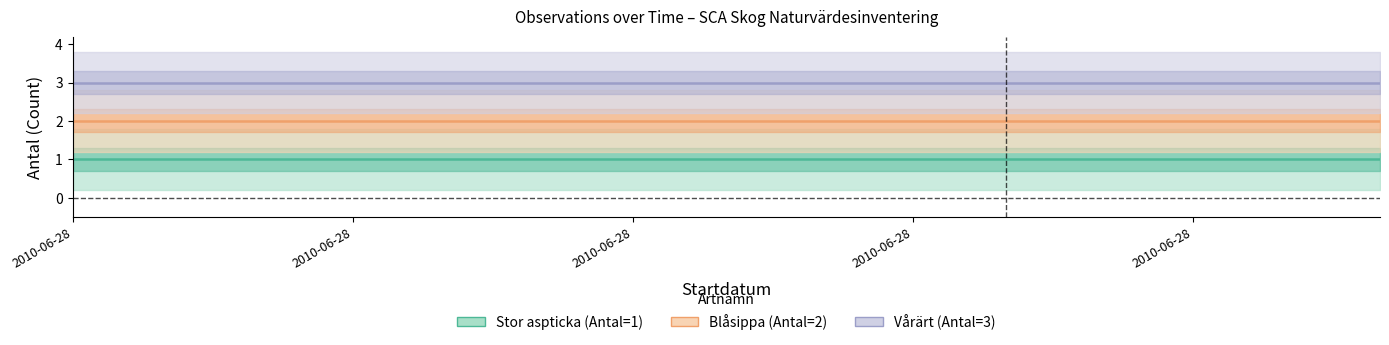

True or false: Vårärt (Antal=3) and Stor aspticka (Antal=1) cross at least once.

False